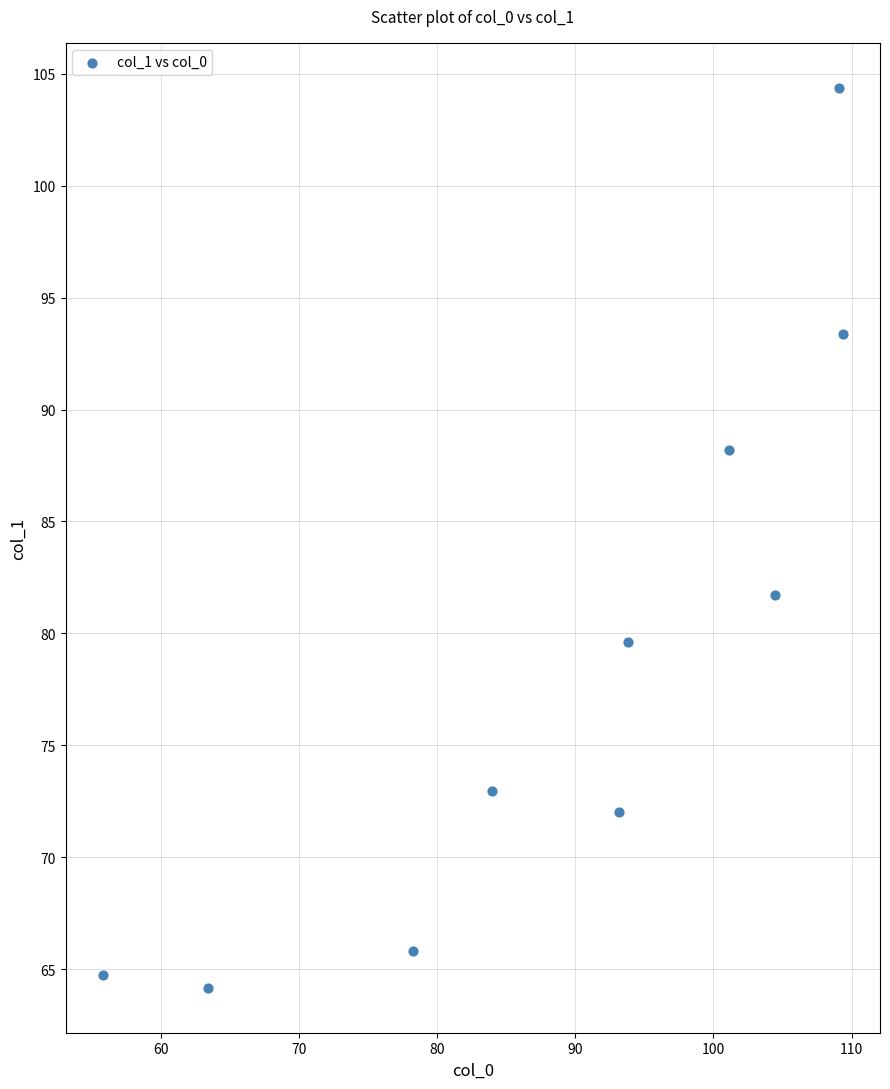

What Y value in the scatter plot is closest to 84?

81.7